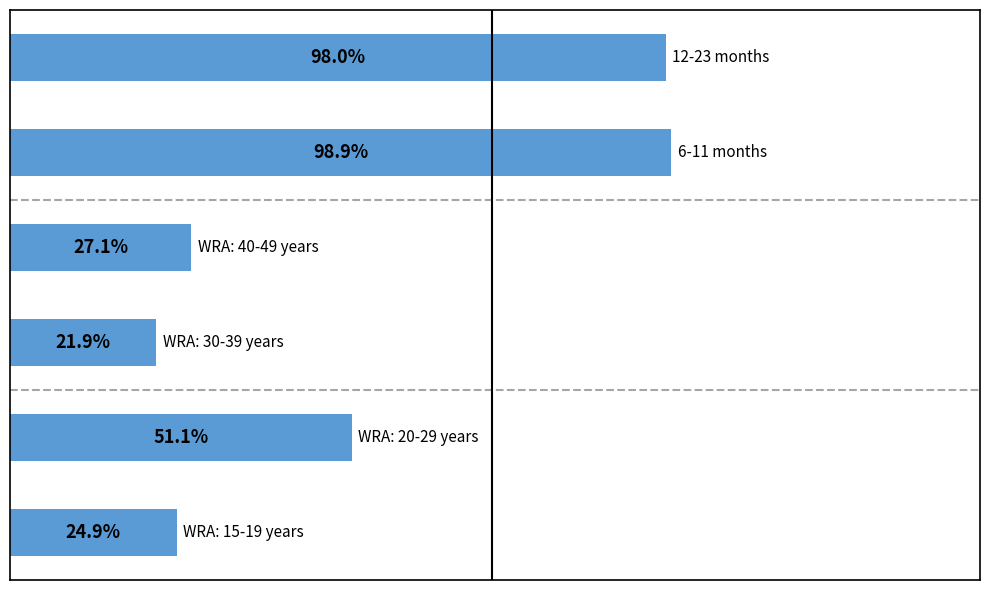

Does the chart contain any negative values?

No